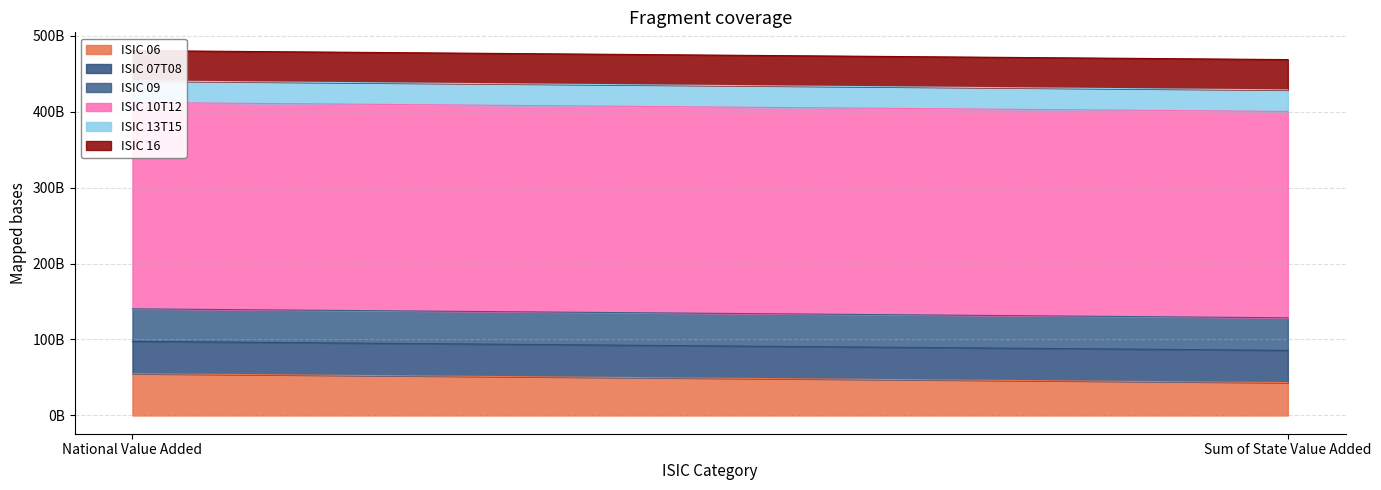

How many series are shown in this chart?

6